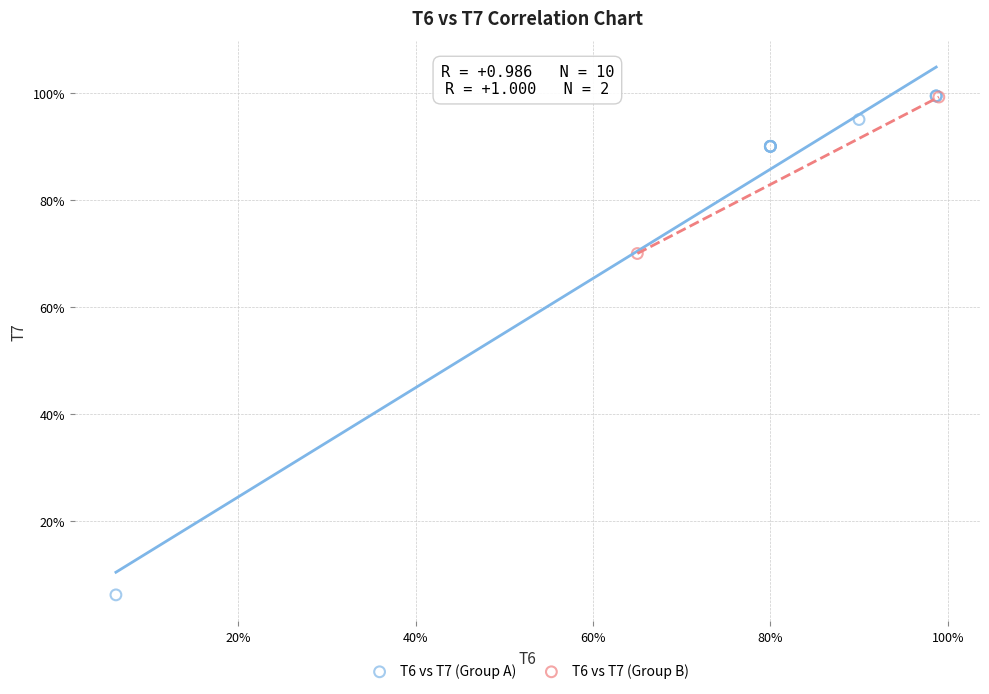

What are all the series names shown in the legend?

T6 vs T7 (Group A), T6 vs T7 (Group B)